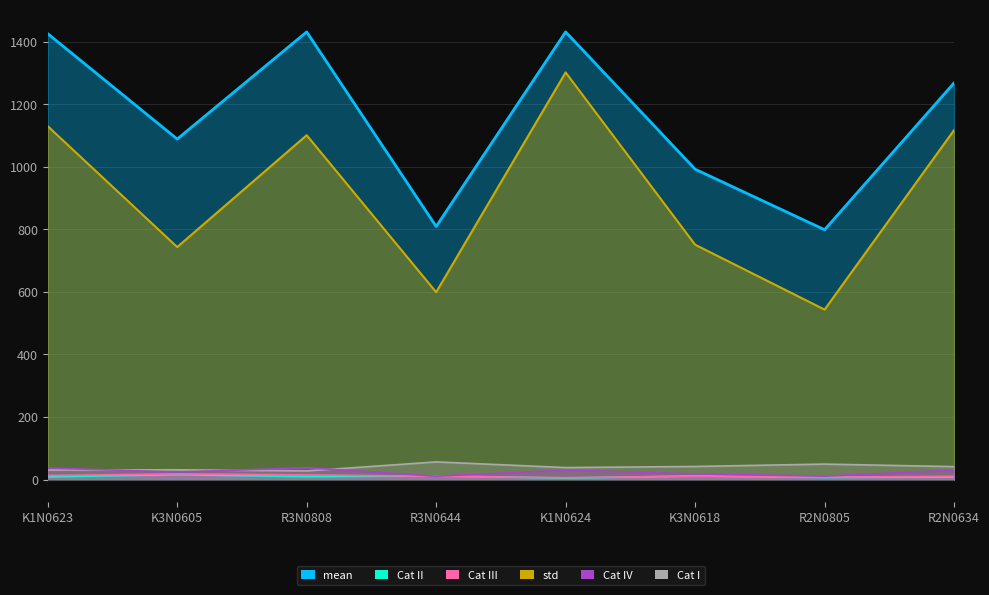

What position from the right is K3N0605?

7